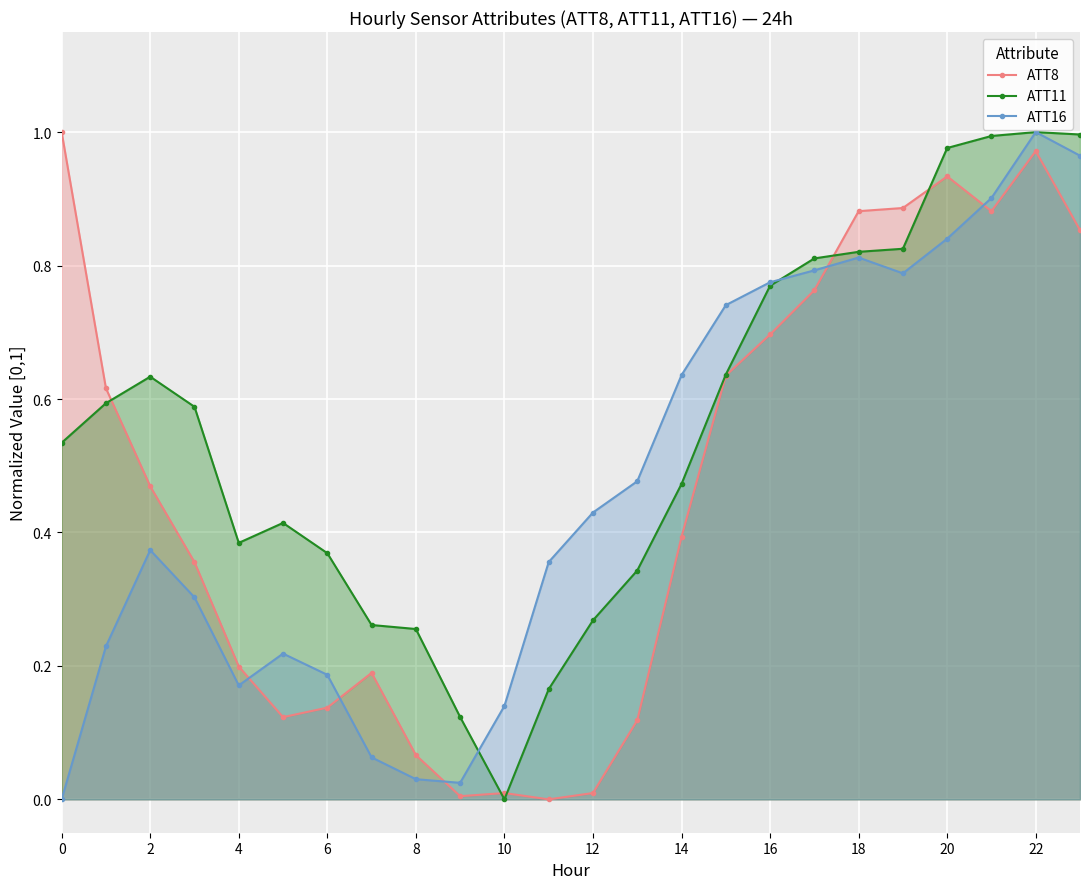

What is the total value across all series at 18?

2.5